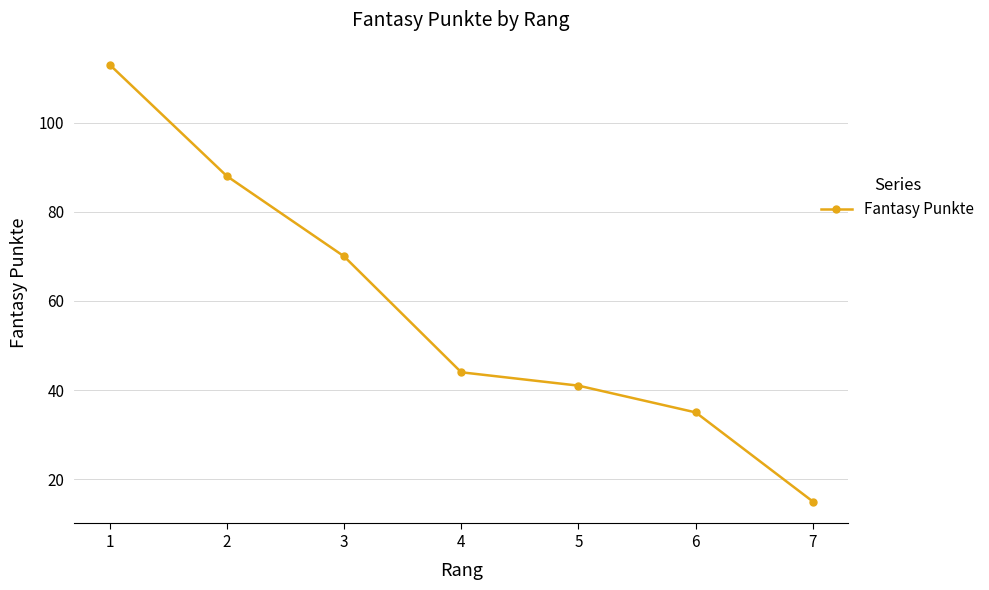

Is this an area chart (filled region under the line)?

No